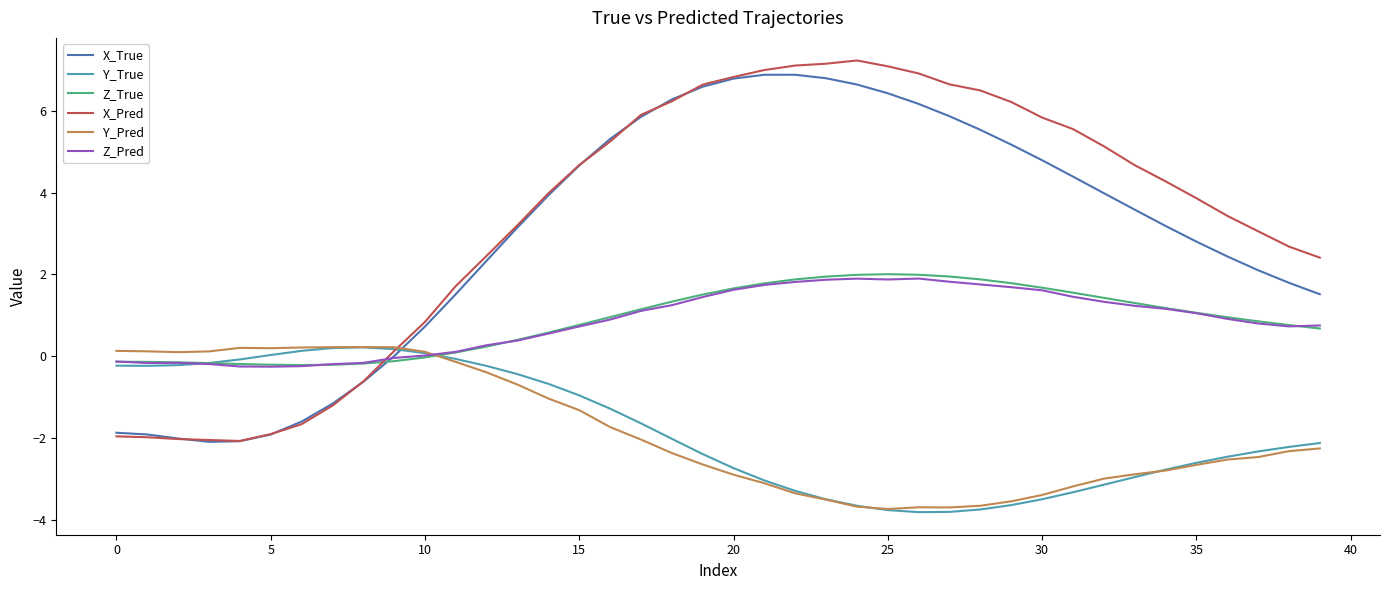

What is the minimum value shown in the chart?

-3.8